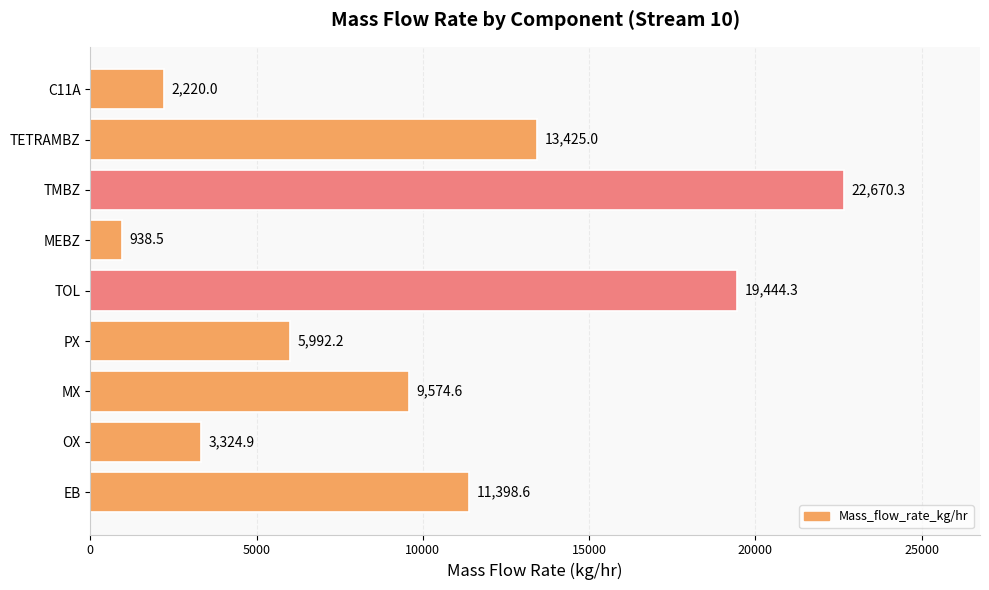

Rank the categories by value from highest to lowest.

TMBZ, TOL, TETRAMBZ, EB, MX, PX, OX, C11A, MEBZ